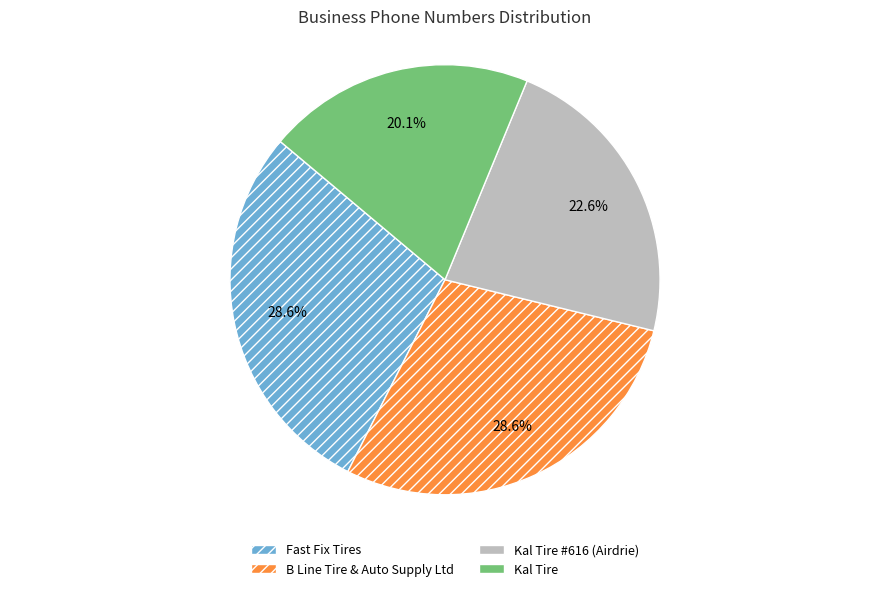

What portion of the pie excludes B Line Tire & Auto Supply Ltd?

71.4%